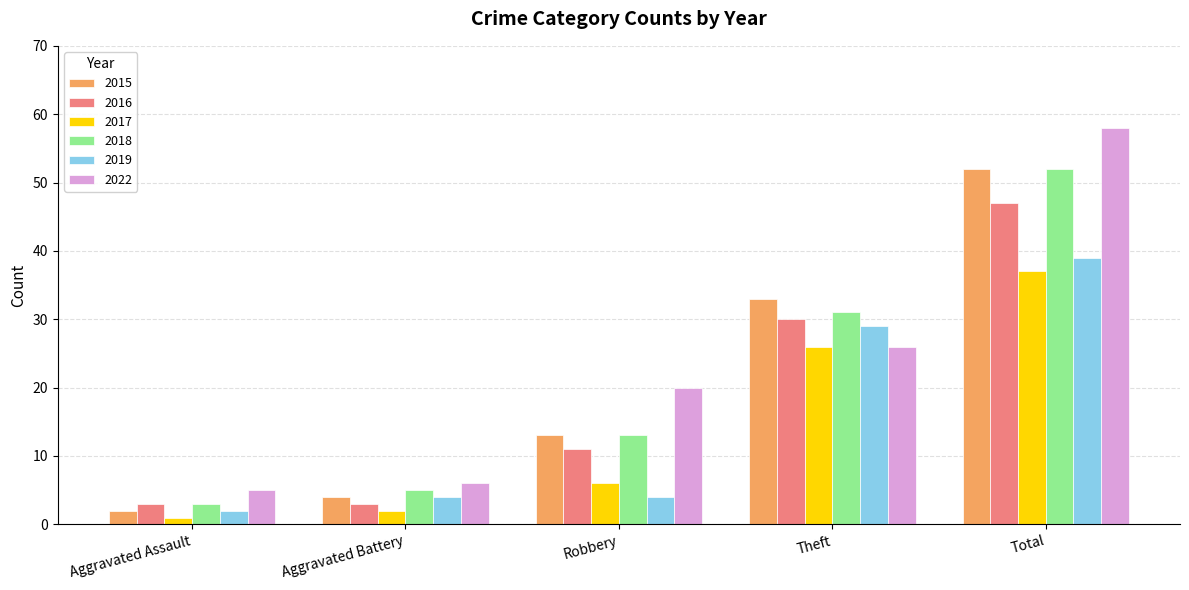

What are all the series names shown in the legend?

2015, 2016, 2017, 2018, 2019, 2022